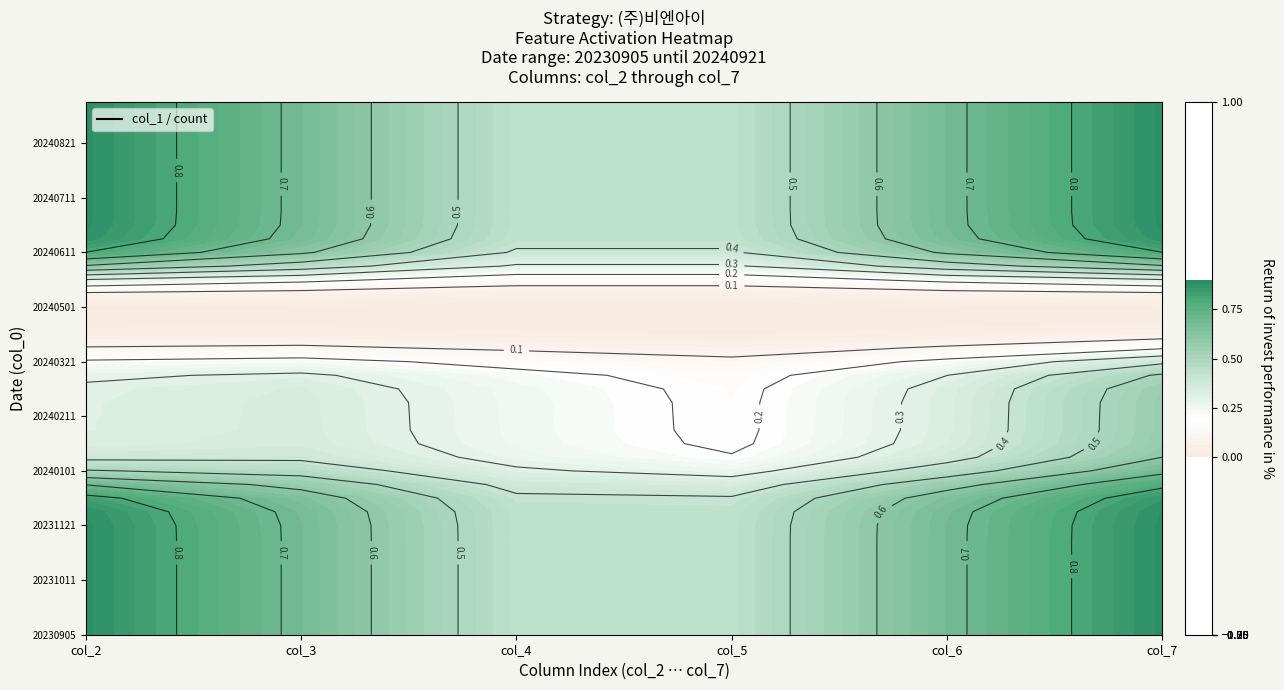

Is the value of 20231101 at 20230921 greater than the value of 20240201 at 20230911?

No